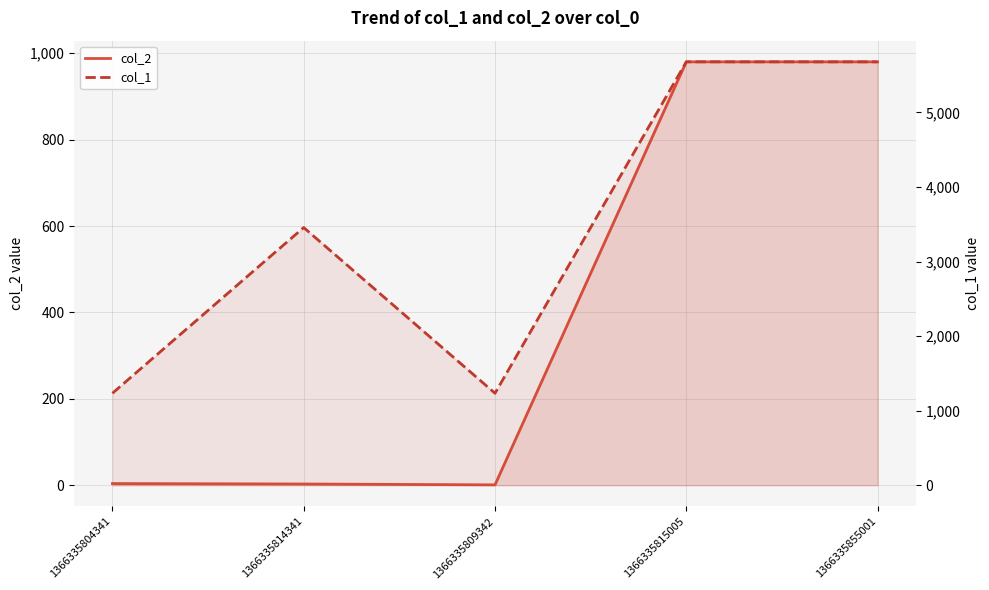

Which series has the largest range (max minus min)?

col_1